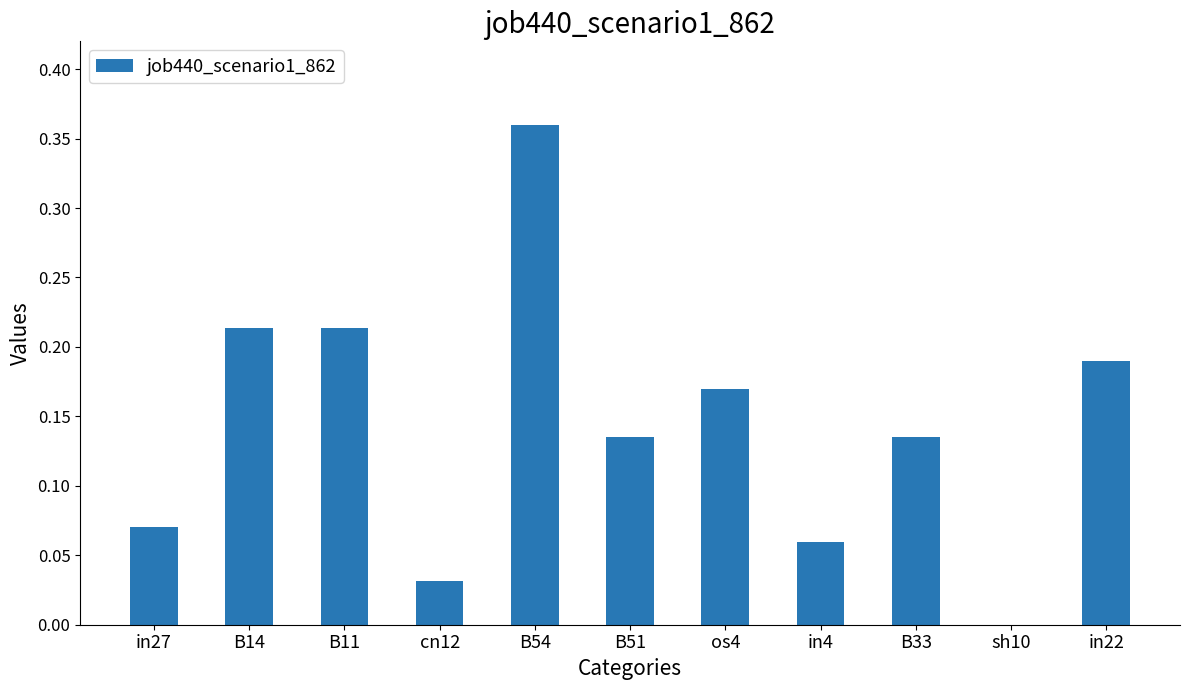

What is the sum of all values?

1.6